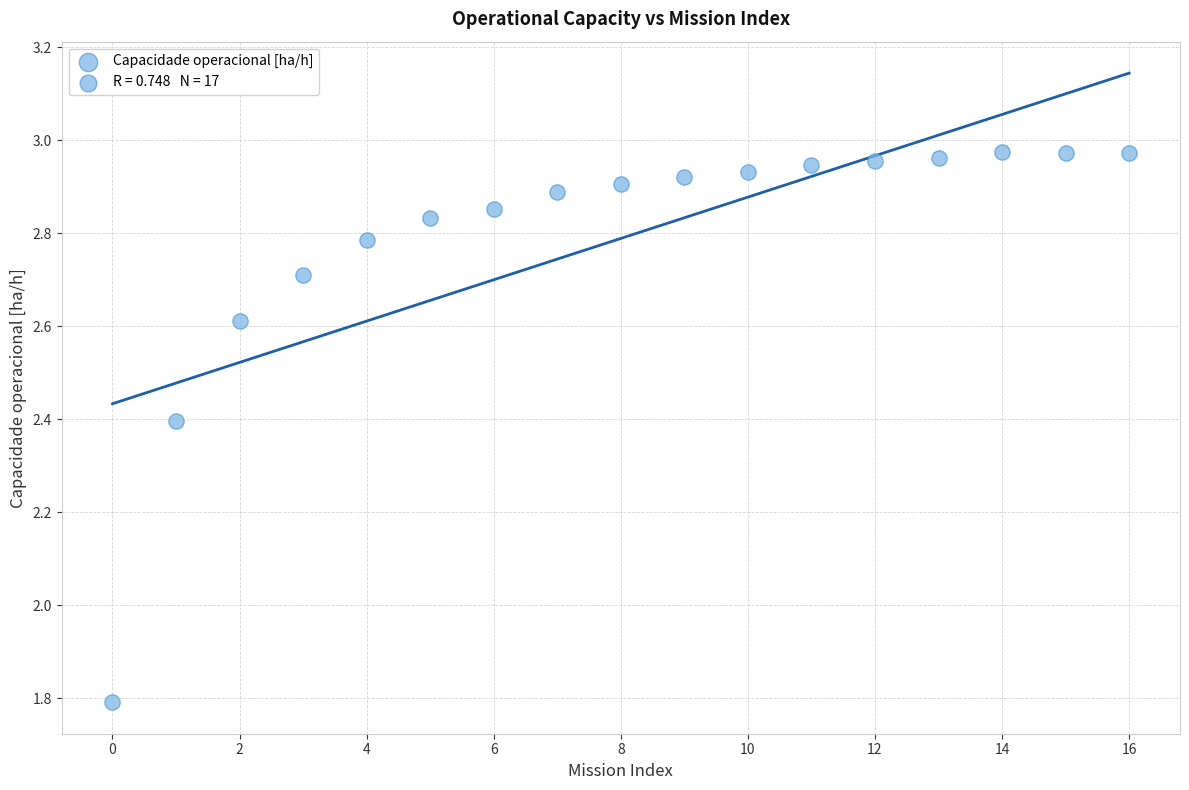

What is the range of Y values (max minus min)?

1.2